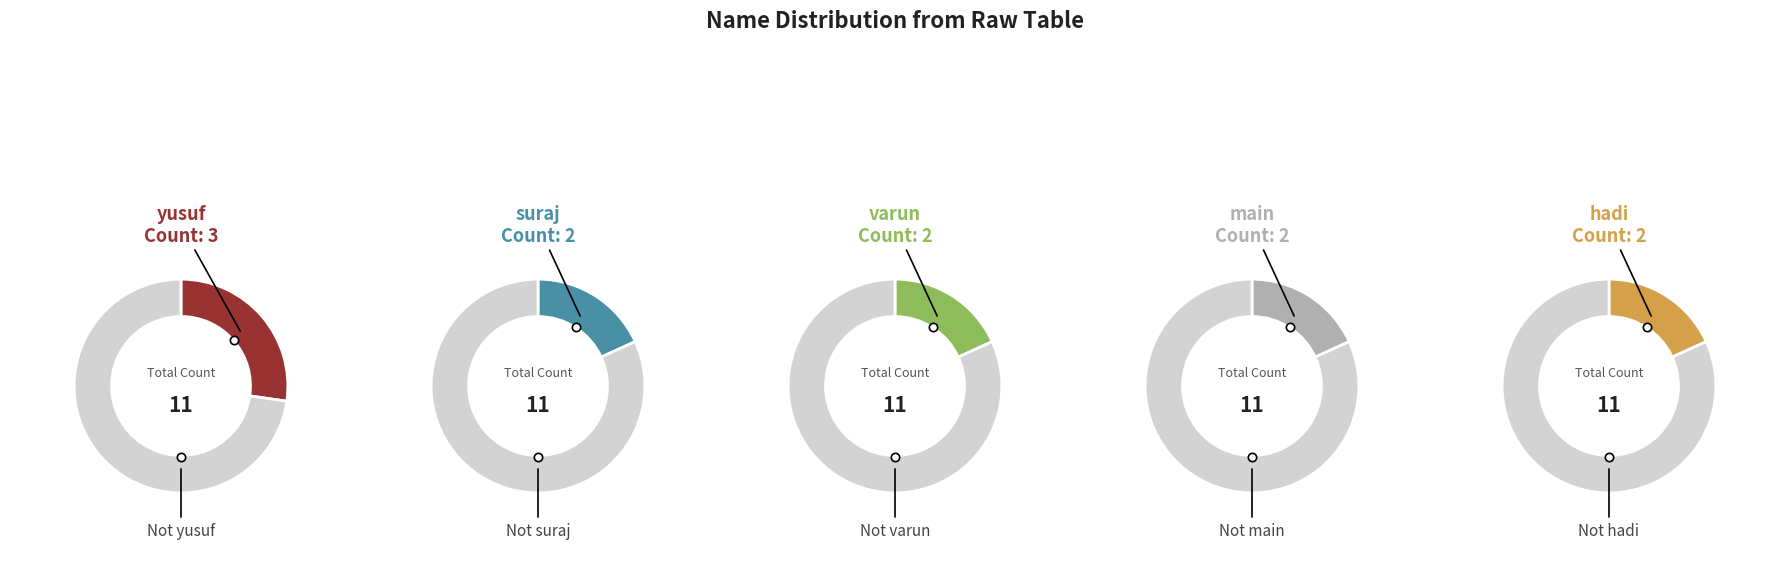

To the nearest percent, what percentage of the pie is main?

18%